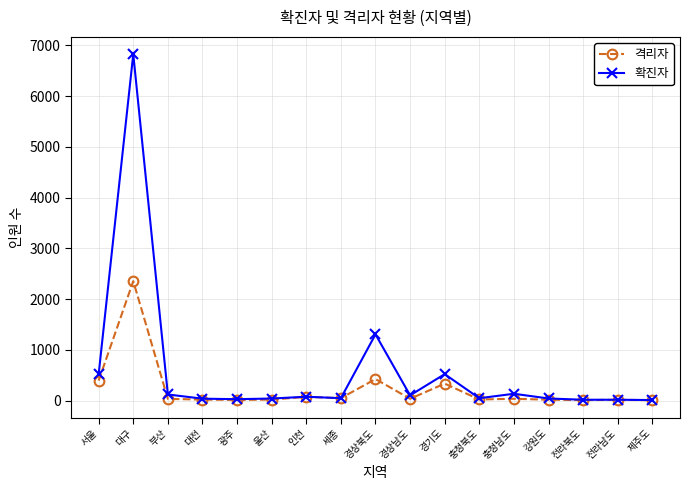

At how many categories does at least one series exceed 1156?

2